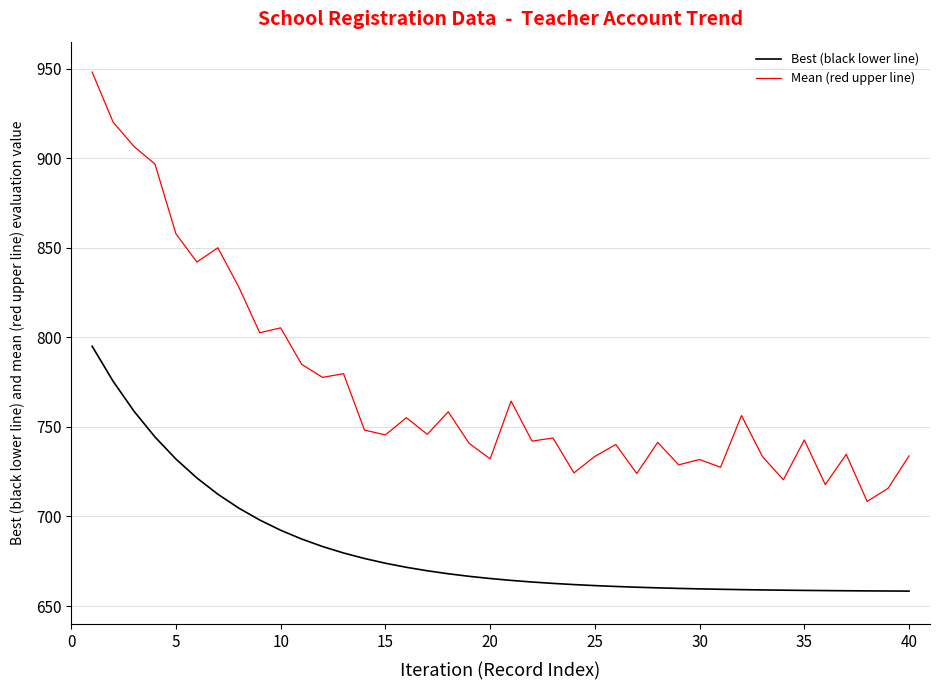

Which series has the largest total across all categories?

Mean (red upper line)